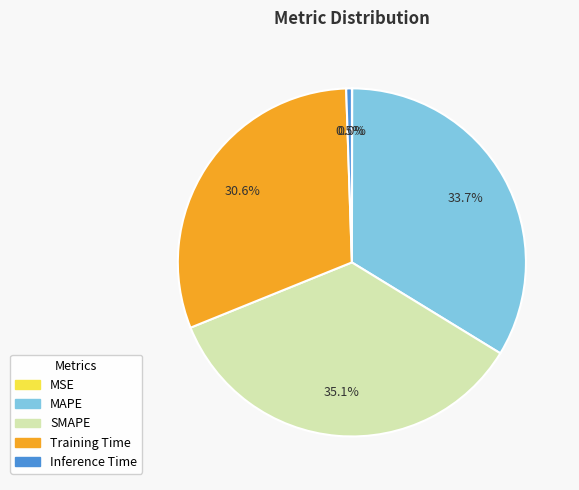

What portion of the pie excludes Training Time?

69.4%